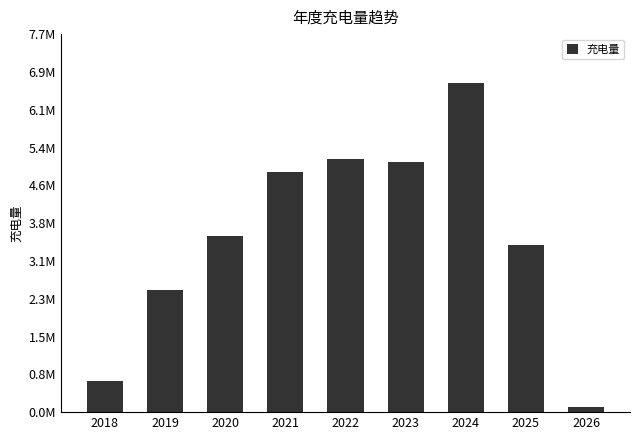

Are the bars horizontal?

No